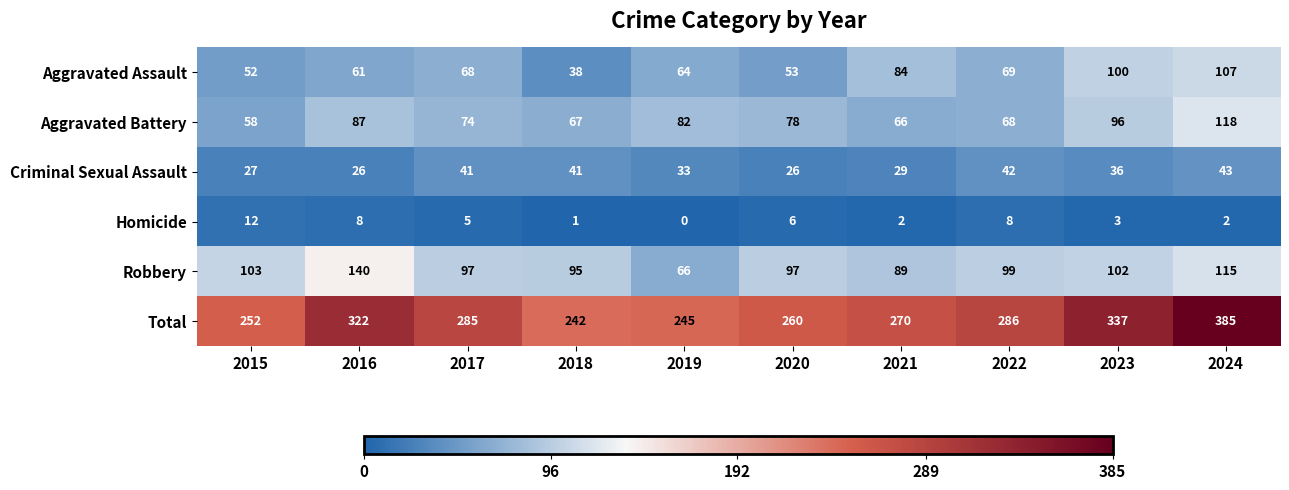

Where is Criminal Sexual Assault nearest to the value 34?

2019